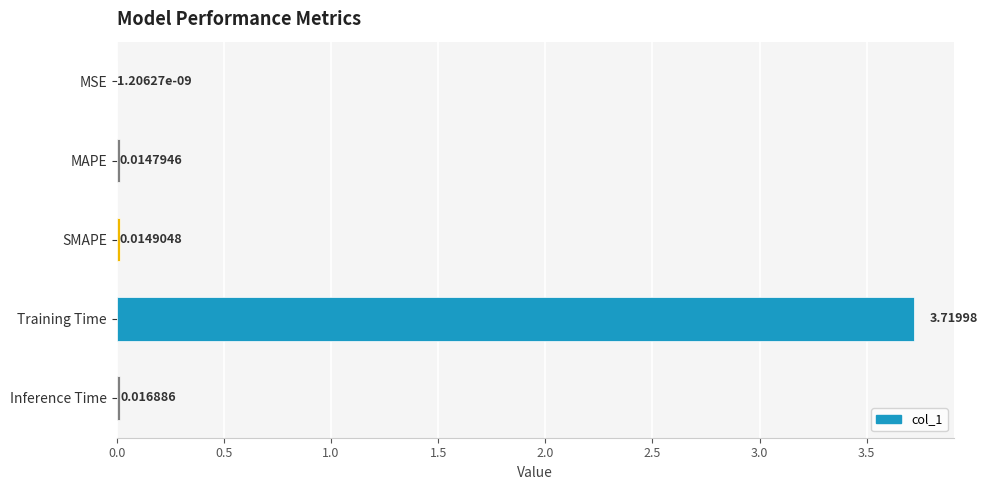

At which label is the value closest to 1?

Inference Time